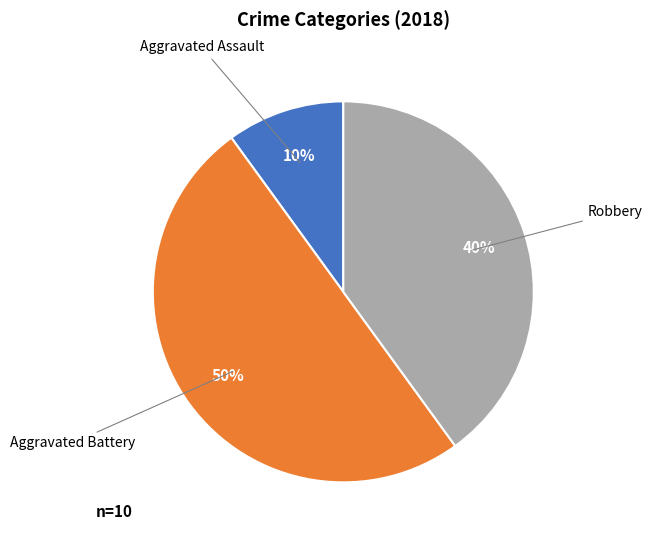

To the nearest percent, what is the difference between the largest and smallest slice percentages?

40%